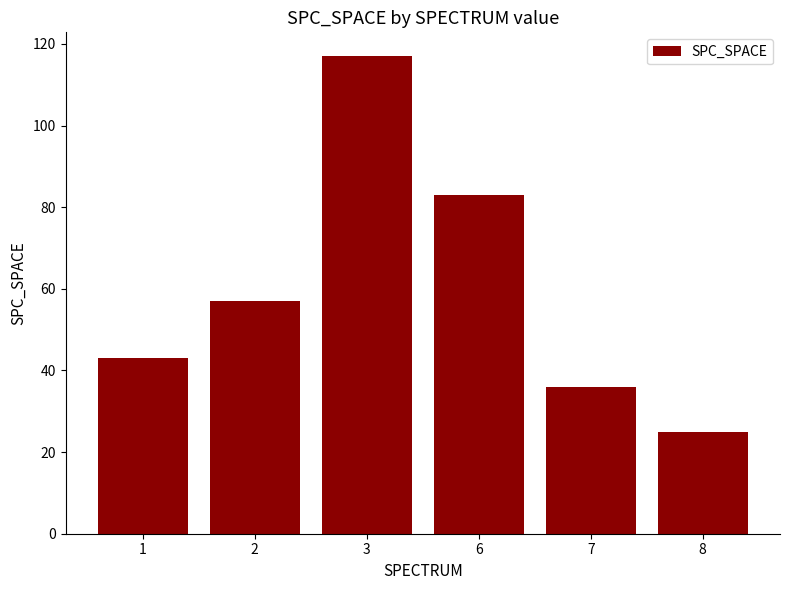

What is the sum of all values?

361